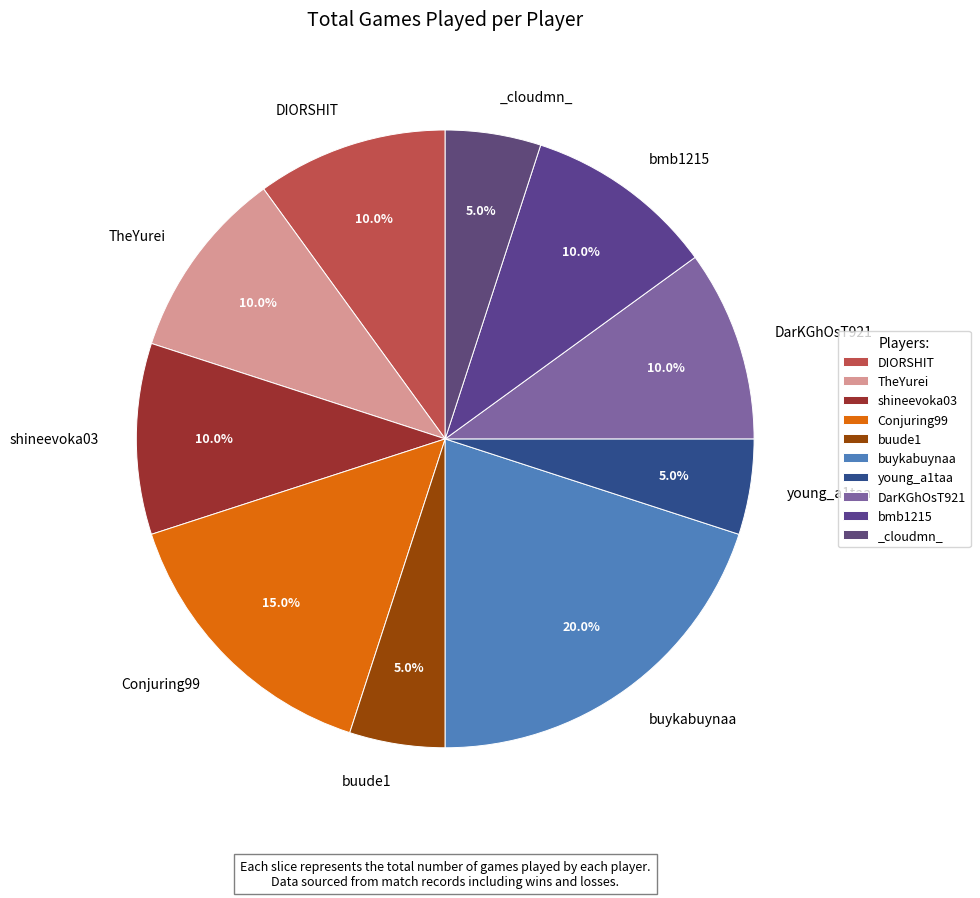

Is there a majority slice in this chart?

No